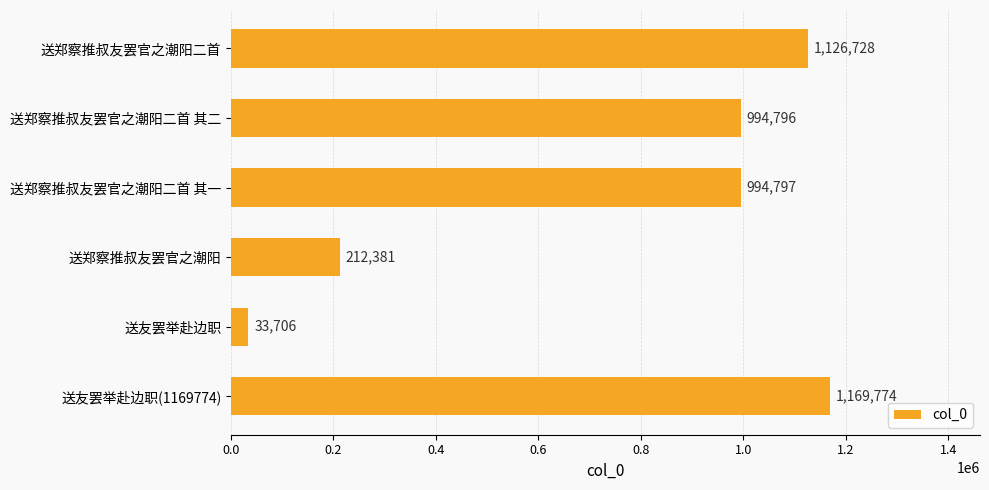

At which label is the value closest to 601740?

送郑察推叔友罢官之潮阳